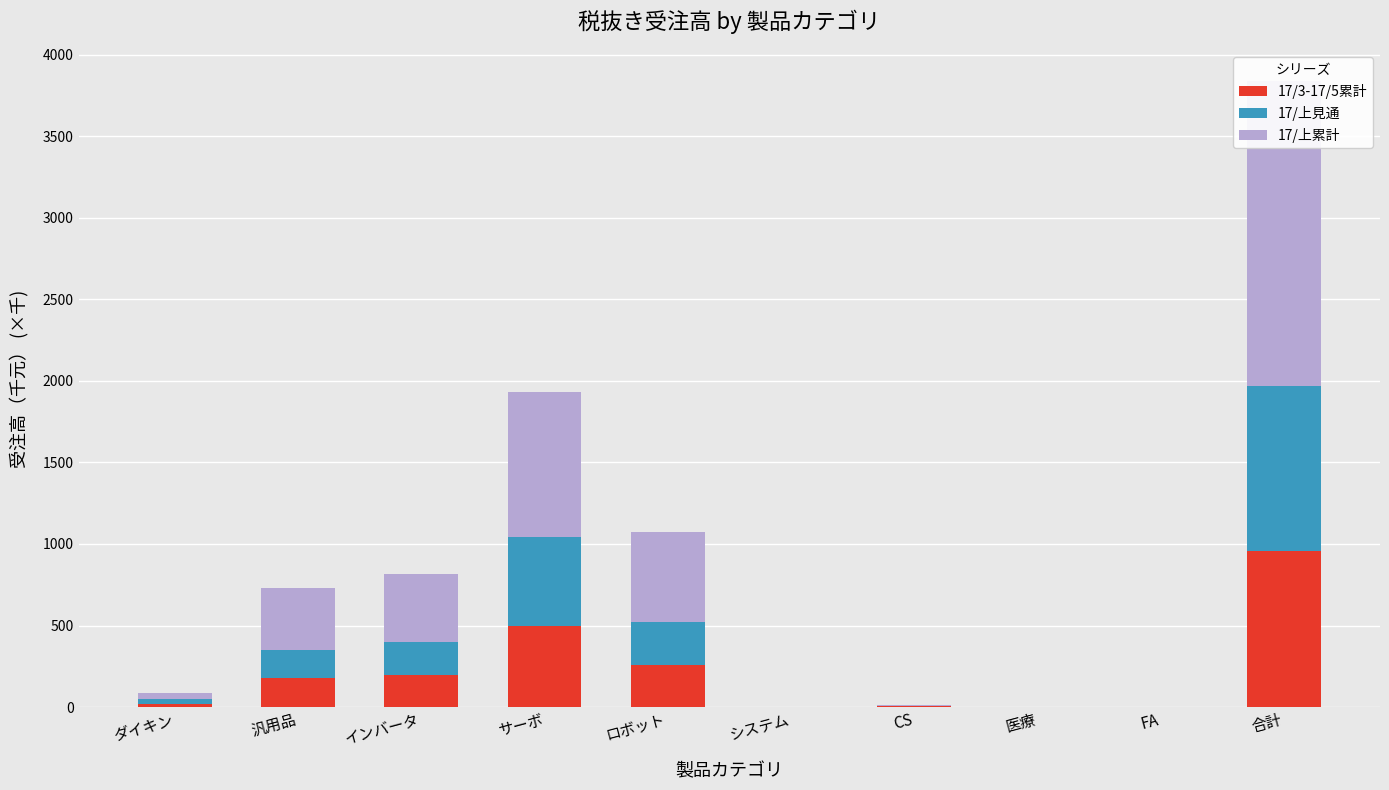

Reading right to left, extract all data points from this chart.

17/3-17/5累計: 955.9	0.3	0.0	3.8	0.0	260.5	495.7	195.6	175.9	19.7
17/上見通: 1014.8	0.3	0.0	3.8	0.0	260.5	547.0	203.2	175.9	27.4
17/上累計: 1864.4	0.6	0.0	7.9	0.0	550.0	888.9	416.9	376.2	40.8